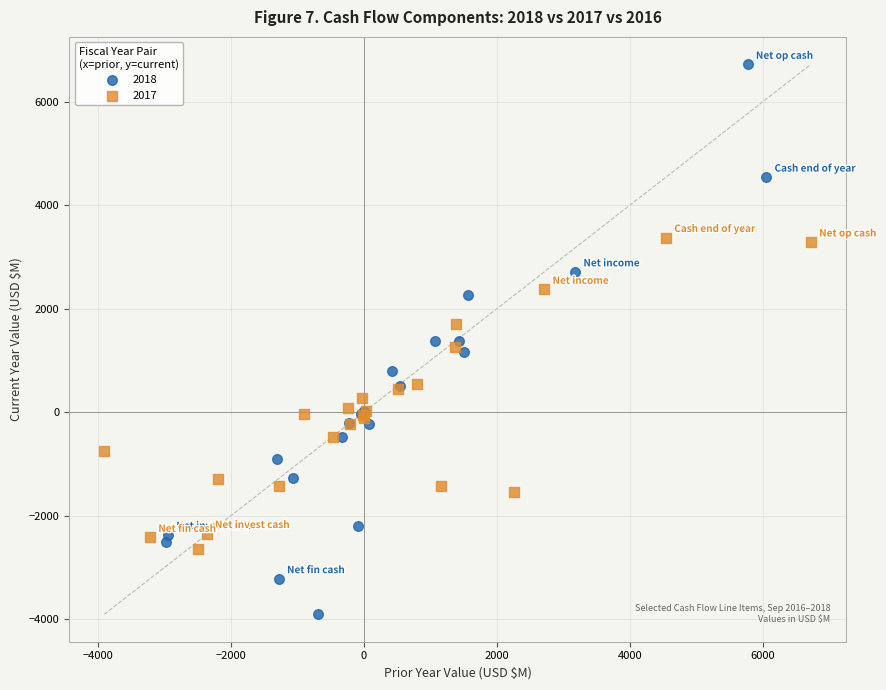

Which series reaches the minimum Y coordinate?

2018